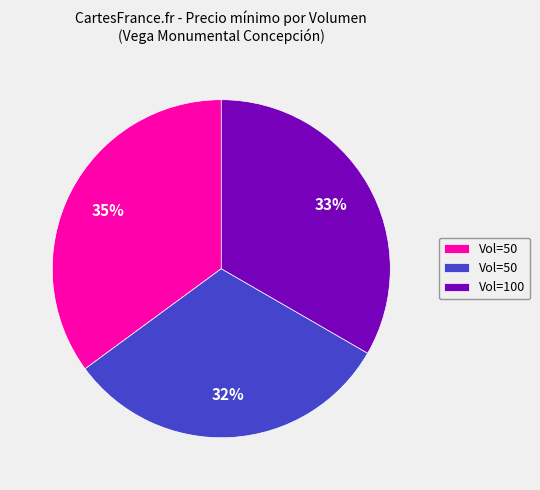

To the nearest percent, what is the average slice percentage?

33%